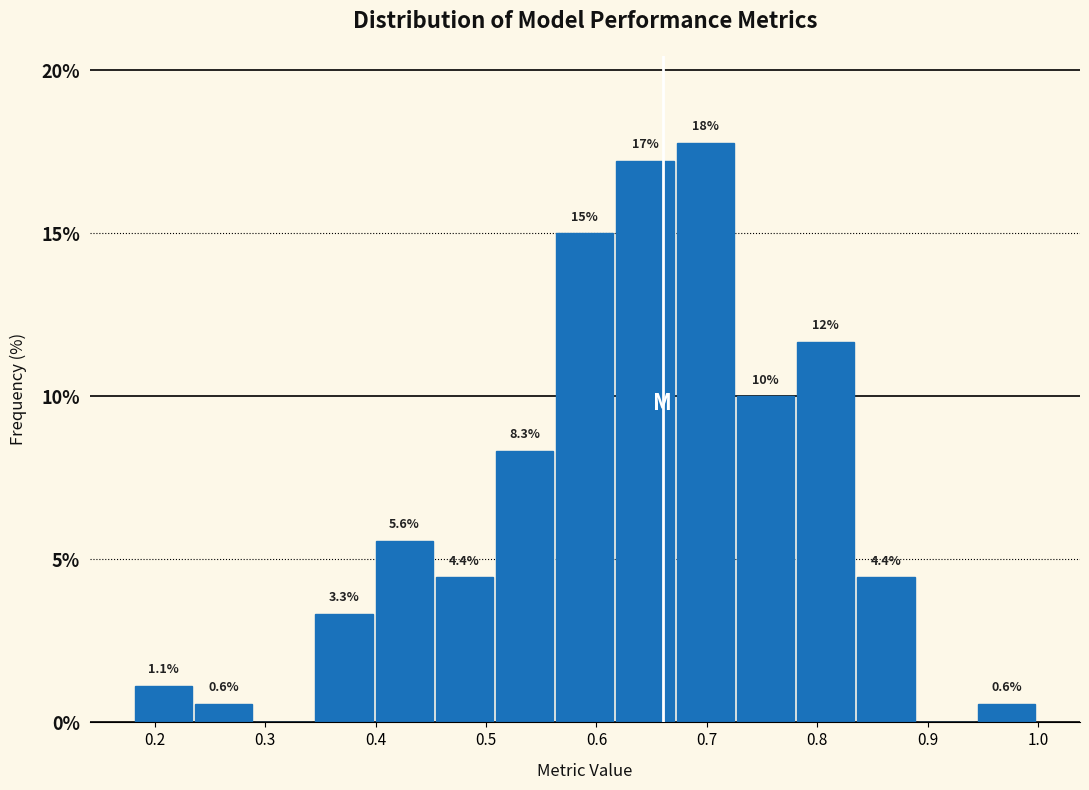

Which range on the x-axis has the tallest bar?

0.67 to 0.73